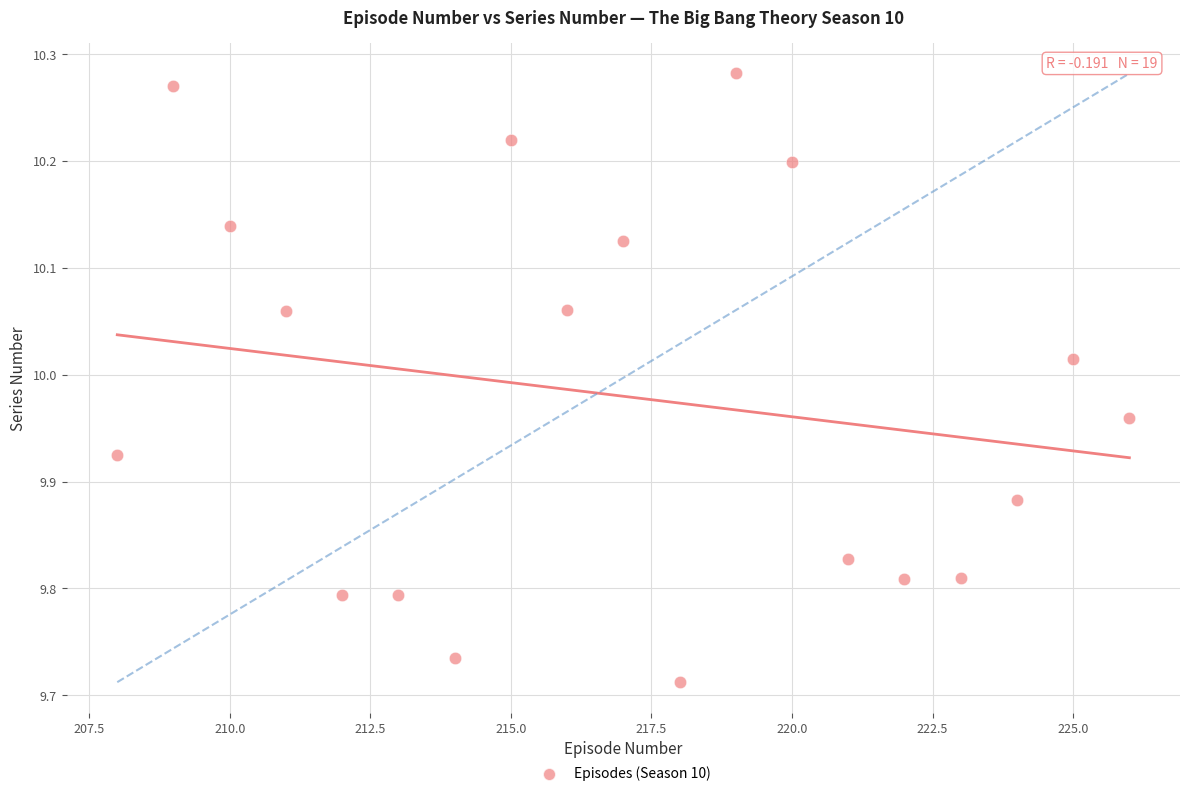

What is the range of Y values (max minus min)?

0.6